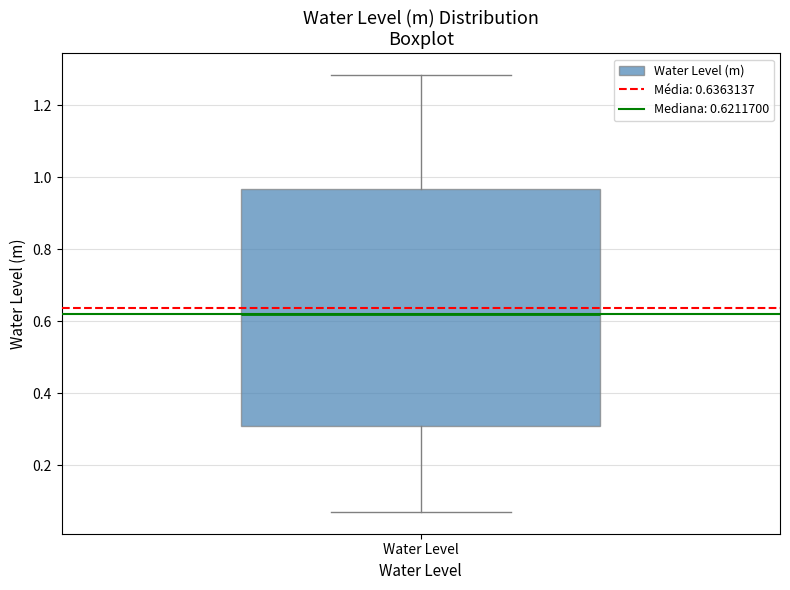

Transcribe this box plot: give where the median line is, the range the box spans, and where the two whiskers end, as read against the y-axis. The values are not printed on the chart, so give them approximately, as read against the axis.

median 0.62, box 0.32 to 0.96, whiskers 0.08 to 1.28